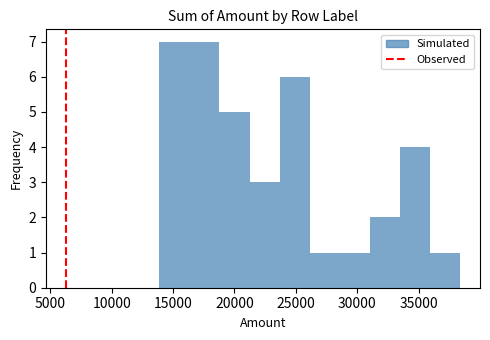

Reading left to right, transcribe this chart: for each bar, give the range it covers on the x-axis and its height. Neither the bar edges nor the heights are printed on the chart, so give them approximately, as read against the axes.

14000 to 16500: 7
16500 to 19000: 7
19000 to 21000: 5
21000 to 23500: 3
23500 to 26000: 6
26000 to 28500: 1
28500 to 31000: 1
31000 to 33500: 2
33500 to 36000: 4
36000 to 38500: 1